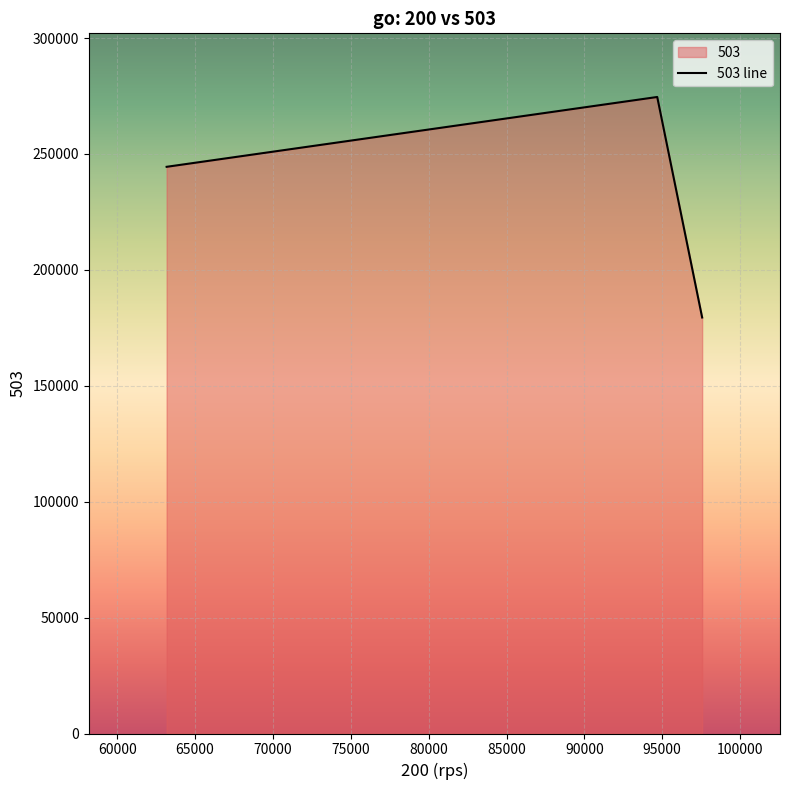

What is the smallest value displayed?

179470